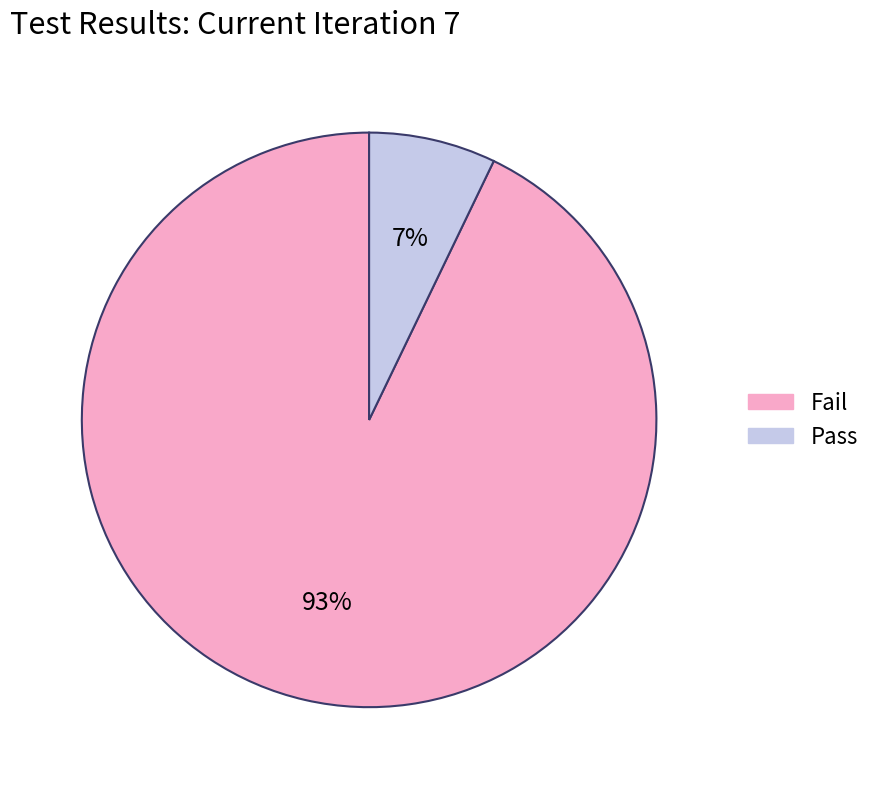

To the nearest percent, what is the combined percentage of Fail and Pass?

100%